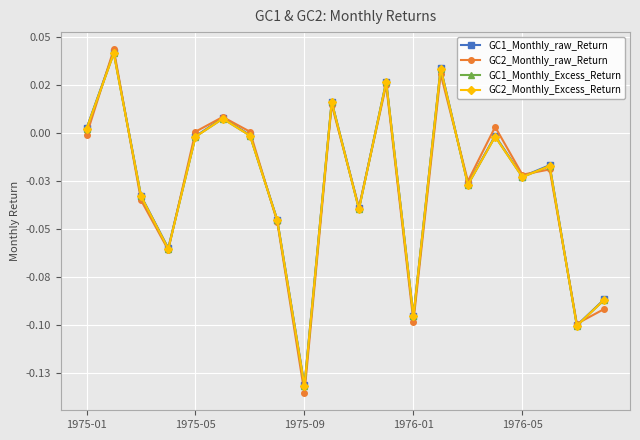

Reading right to left, what are all the values shown in this chart?

GC1_Monthly_raw_Return: -0.1	-0.1	-0.0	-0.0	-0.0	-0.0	0.0	-0.1	0.0	-0.0	0.0	-0.1	-0.0	-0.0	0.0	-0.0	-0.1	-0.0	0.0	0.0
GC2_Monthly_raw_Return: -0.1	-0.1	-0.0	-0.0	0.0	-0.0	0.0	-0.1	0.0	-0.0	0.0	-0.1	-0.0	0.0	0.0	0.0	-0.1	-0.0	0.0	-0.0
GC1_Monthly_Excess_Return: -0.1	-0.1	-0.0	-0.0	-0.0	-0.0	0.0	-0.1	0.0	-0.0	0.0	-0.1	-0.0	-0.0	0.0	-0.0	-0.1	-0.0	0.0	0.0
GC2_Monthly_Excess_Return: -0.1	-0.1	-0.0	-0.0	-0.0	-0.0	0.0	-0.1	0.0	-0.0	0.0	-0.1	-0.0	-0.0	0.0	-0.0	-0.1	-0.0	0.0	0.0